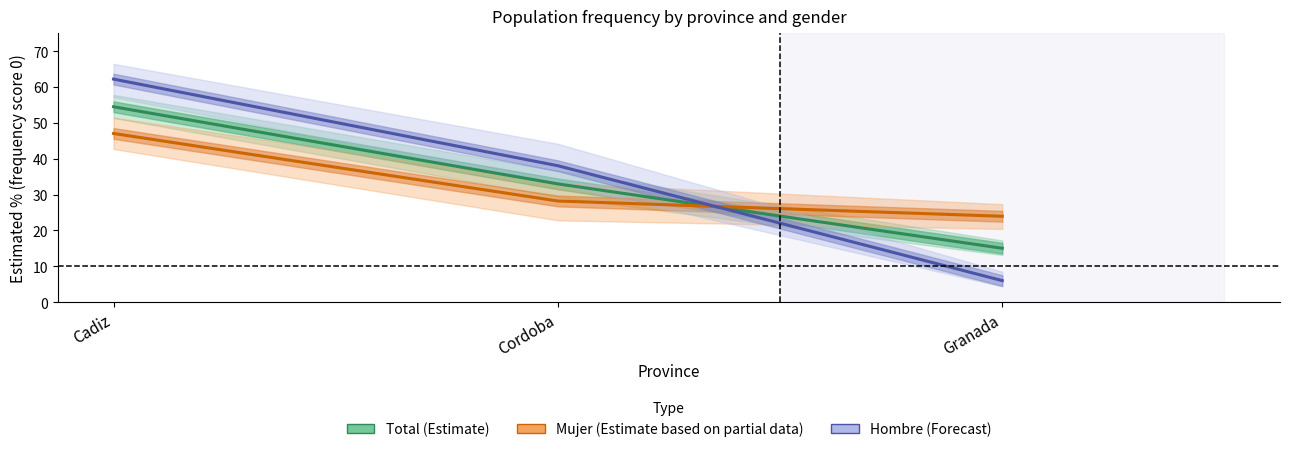

What is the value of the Total (Estimate) point at the 1st from the left?

54.5